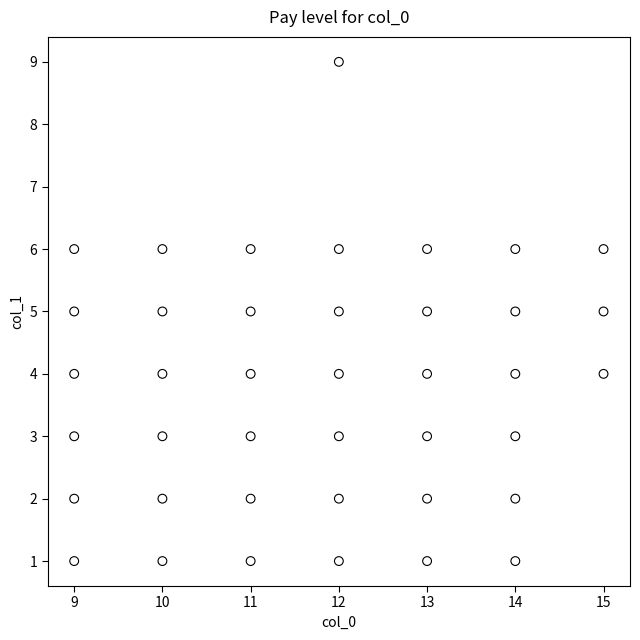

What is the range of X values (max minus min)?

6